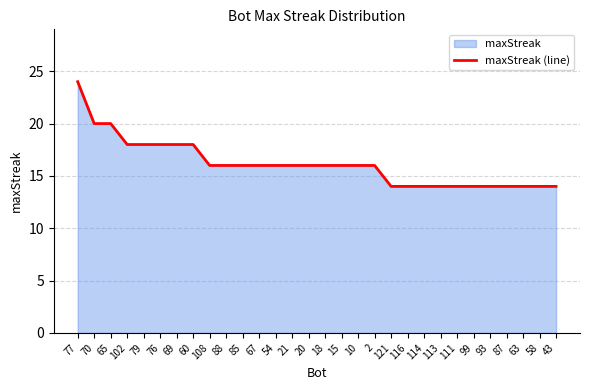

The chart shows a value of 18 at 102. True or false?

True